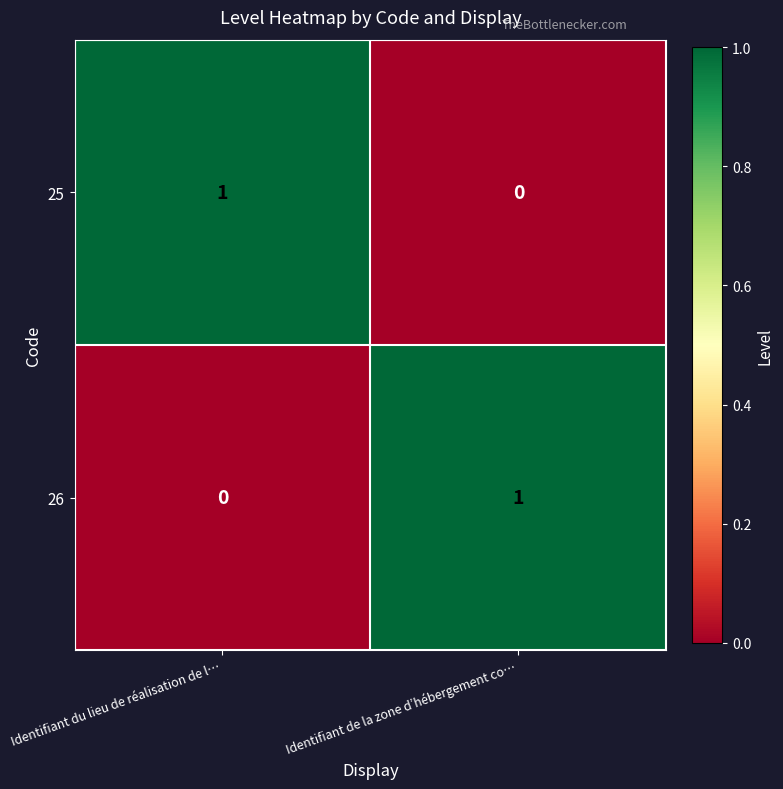

Rank the series at Identifiant du lieu de réalisation de l… from lowest to highest value.

26, 25